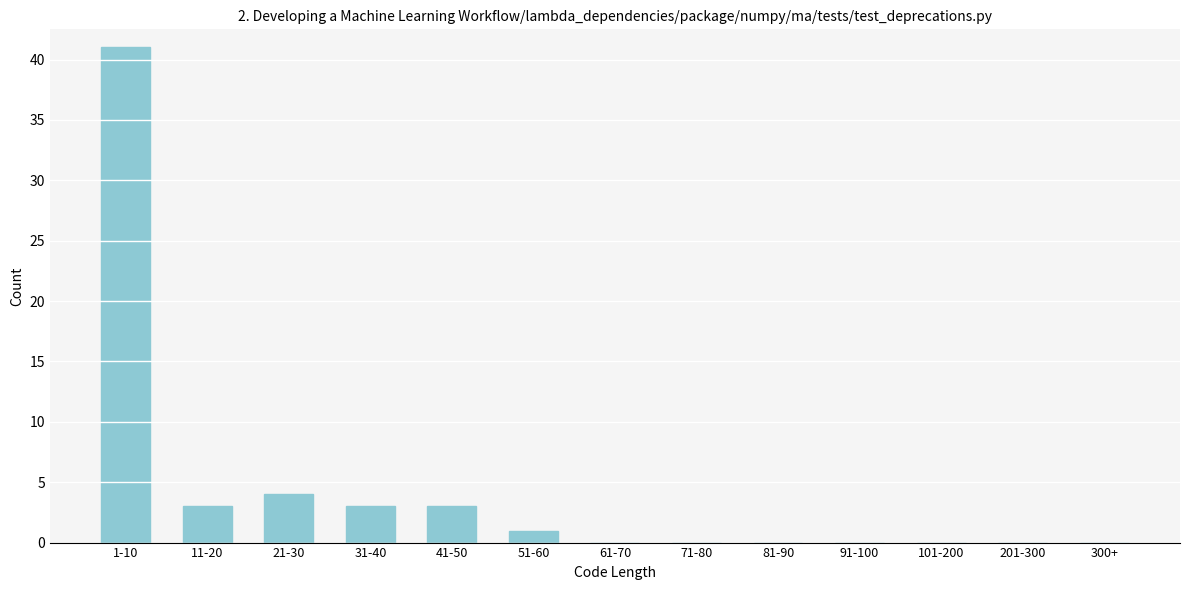

Reading left to right, list all the values displayed in this chart.

1-10=41	11-20=3	21-30=4	31-40=3	41-50=3	51-60=1	61-70=0	71-80=0	81-90=0	91-100=0	101-200=0	201-300=0	300+=0